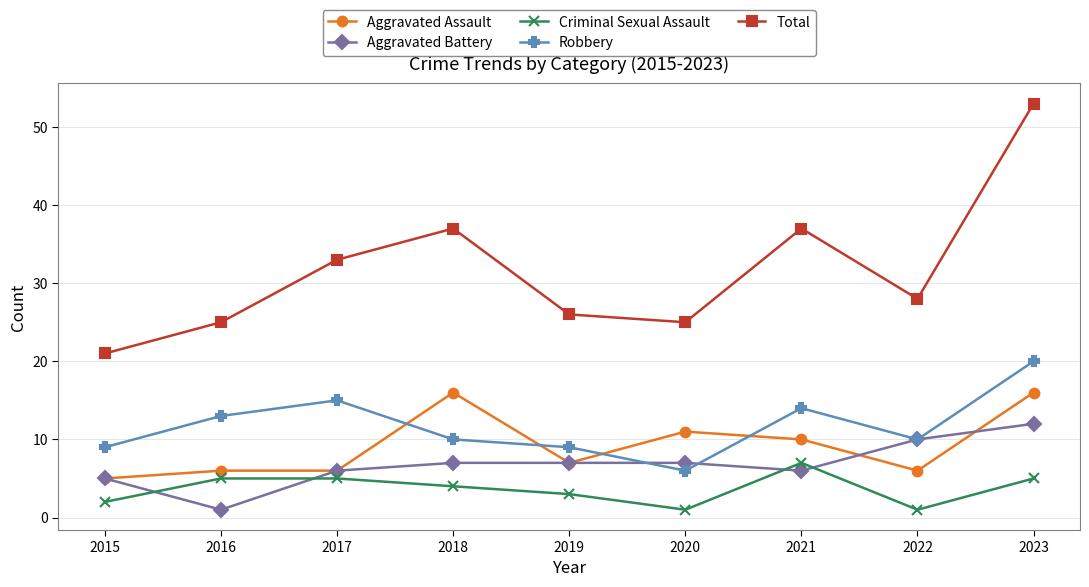

What is the spread (max minus min) of values at 2021?

31